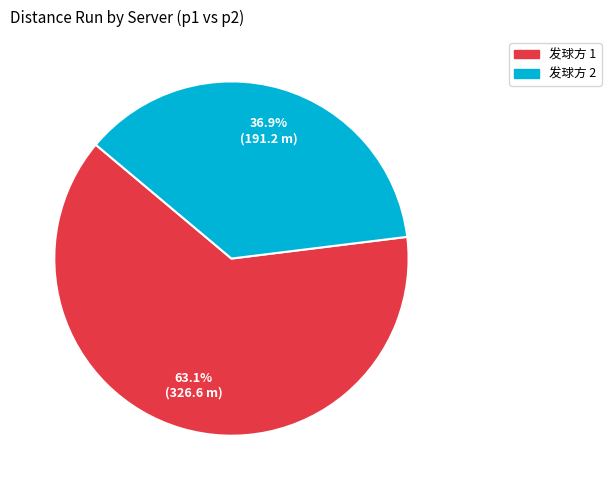

Rank the categories by value from lowest to highest.

发球方 2, 发球方 1